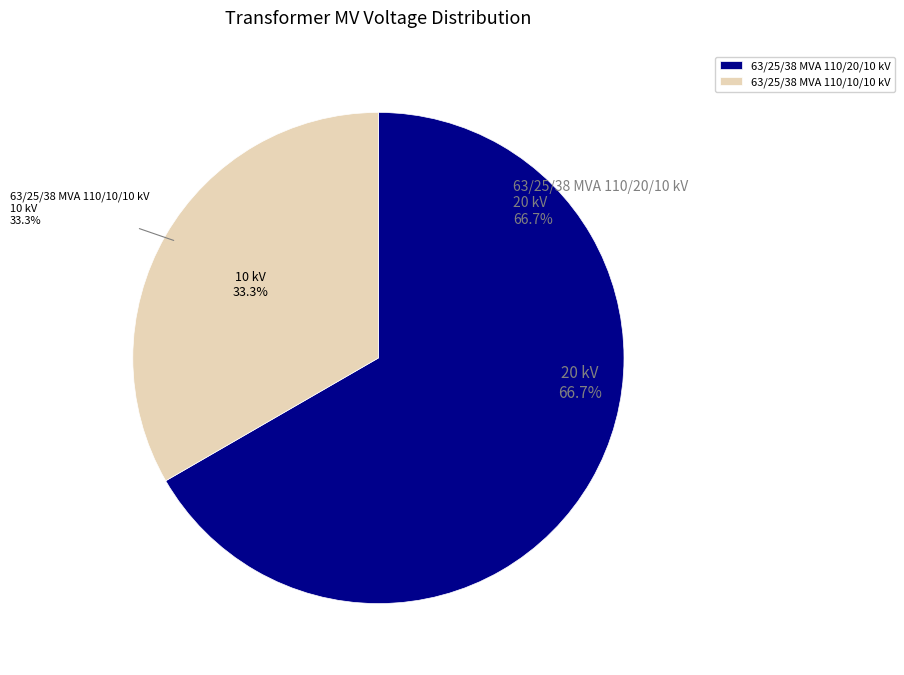

What is the largest slice in the pie chart?

63/25/38 MVA 110/20/10 kV